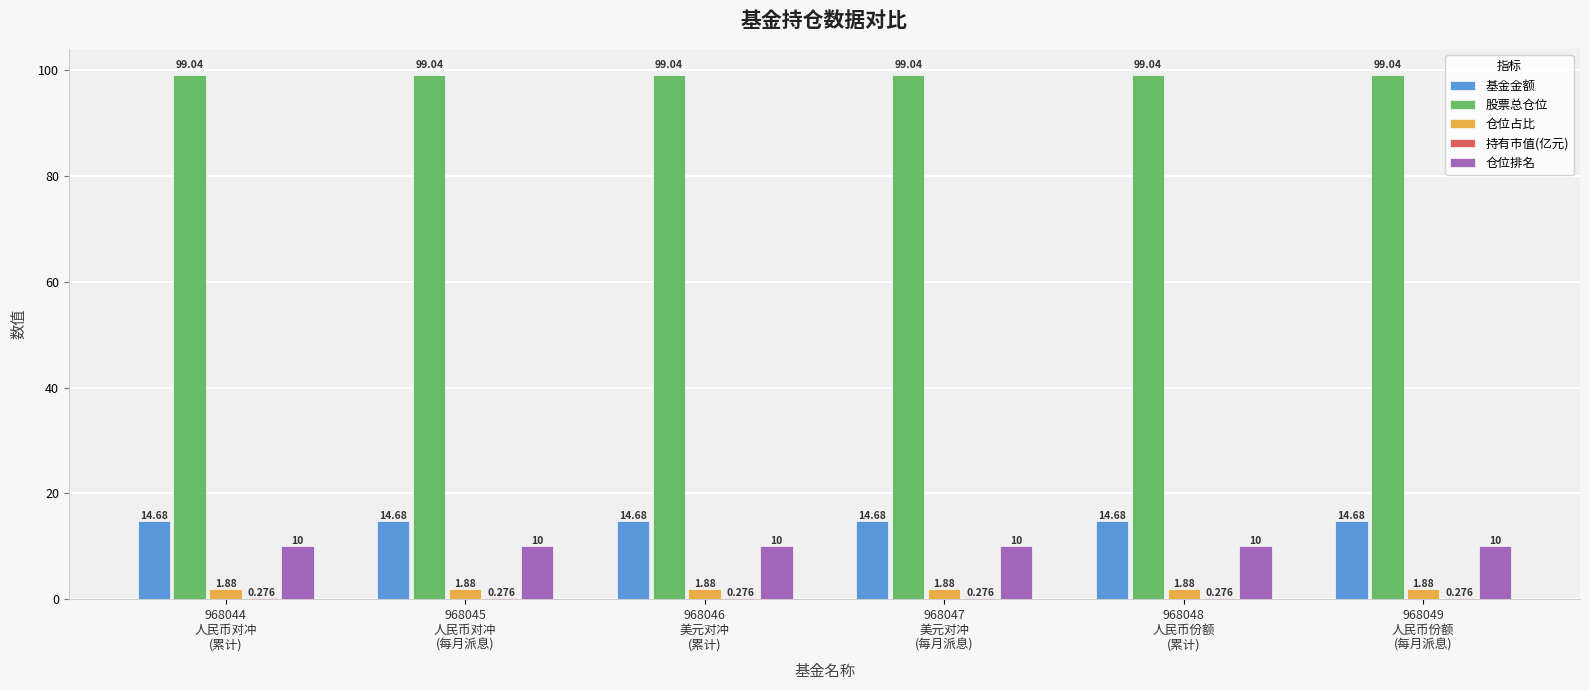

What is the label of the 4th bar from the right?

968046
美元对冲
(累计)